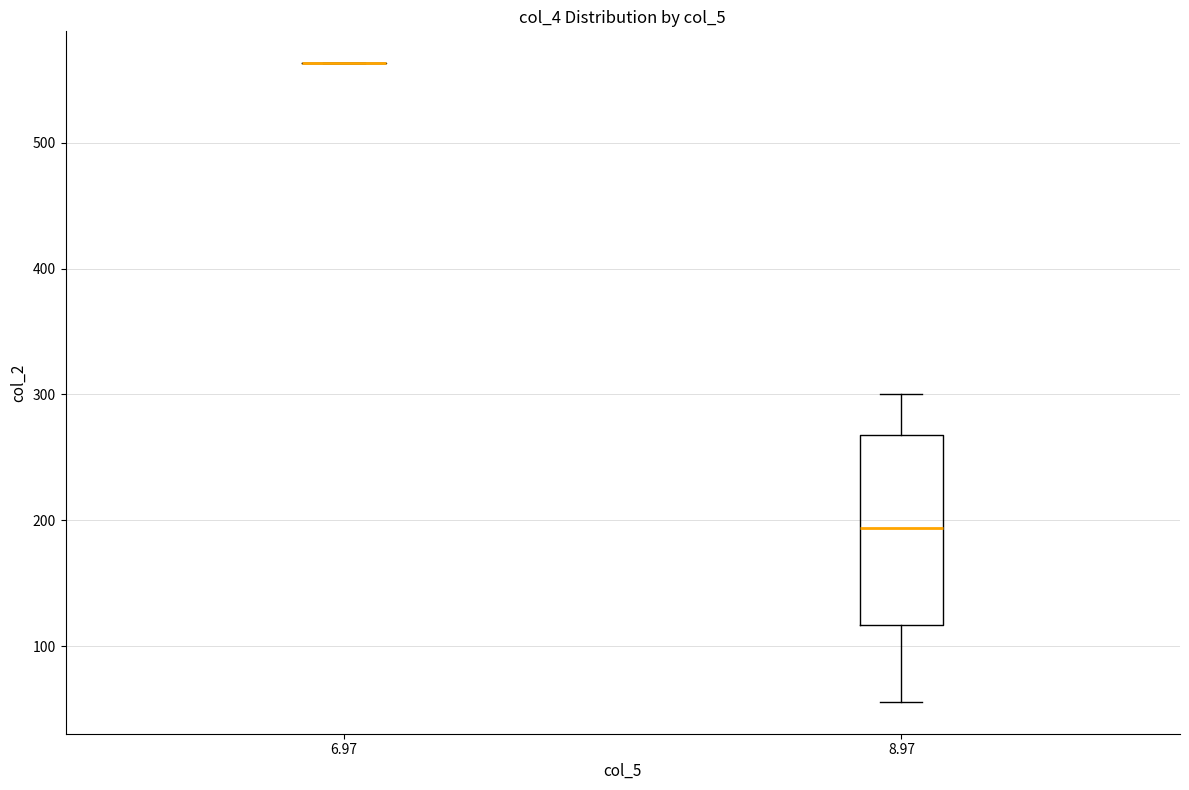

Which box is the tallest, from its lower edge to its upper edge?

8.97